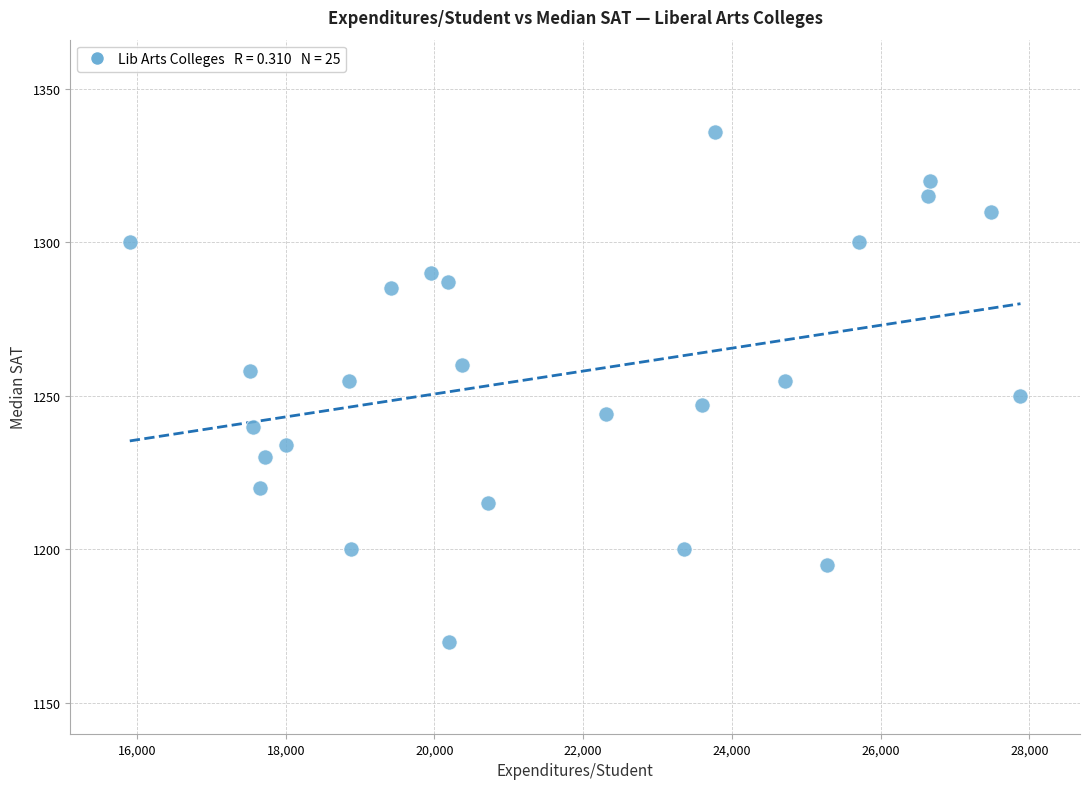

What is the range of X values (max minus min)?

11975